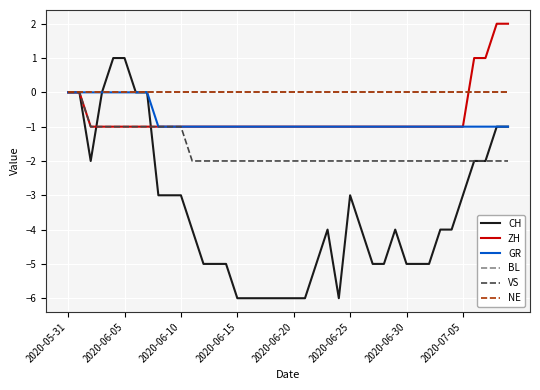

Is this an area chart (filled region under the line)?

No